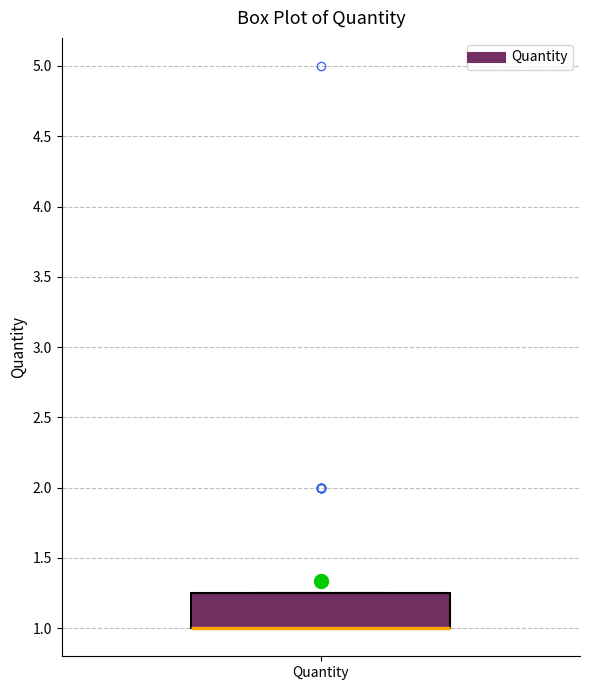

Transcribe this box plot: give where the median line is, the range the box spans, and where the two whiskers end, as read against the y-axis. The values are not printed on the chart, so give them approximately, as read against the axis.

median 1.00 (drawn on the box's lower edge), box 1.00 to 1.25, whiskers 1.00 to 1.25